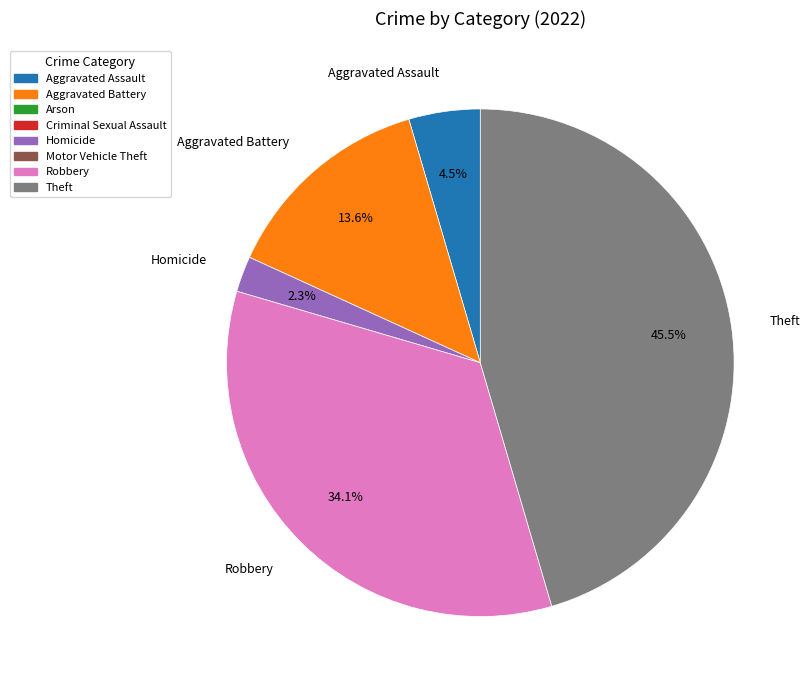

Combined, do Robbery and Homicide account for over 50%?

No